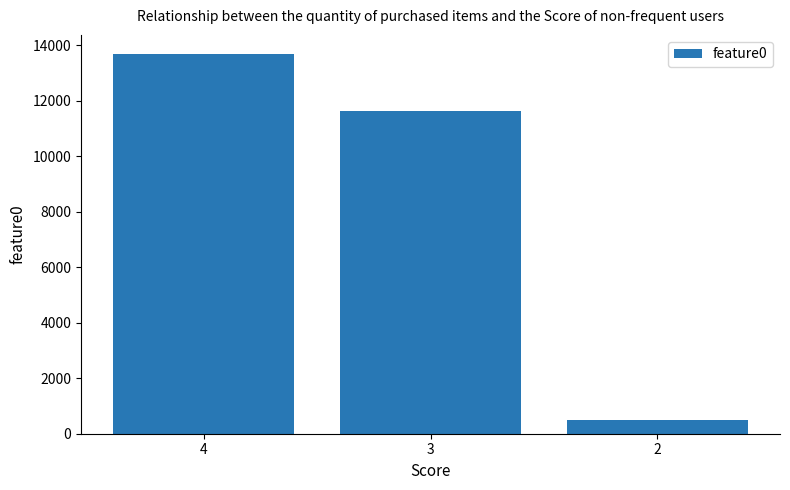

The chart shows a value of 482.1 at 2. True or false?

True